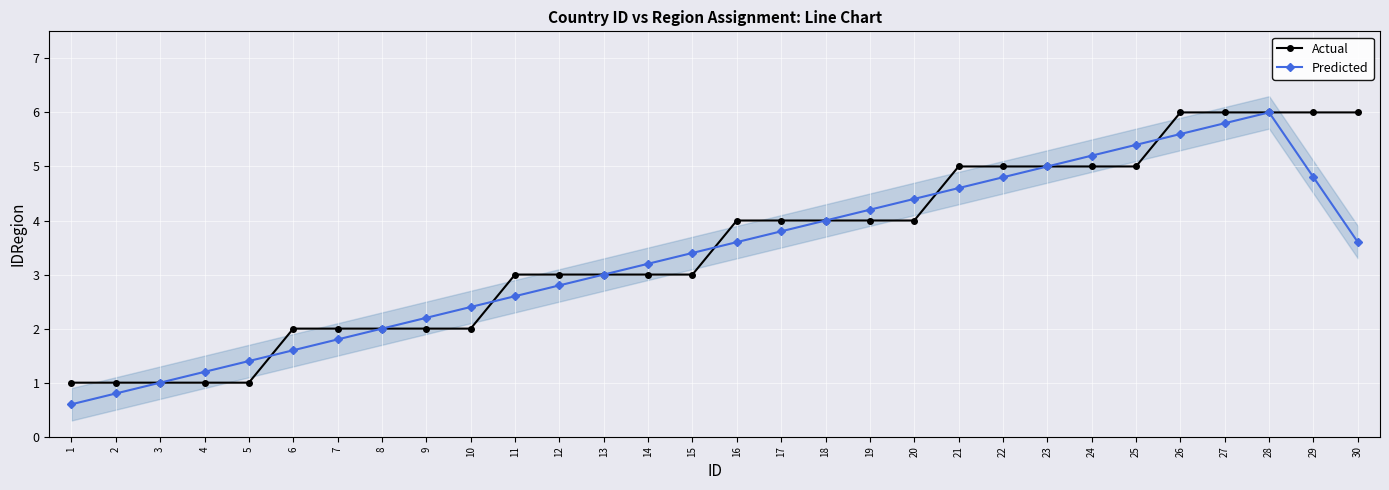

At which label does Actual first exceed 4?

21